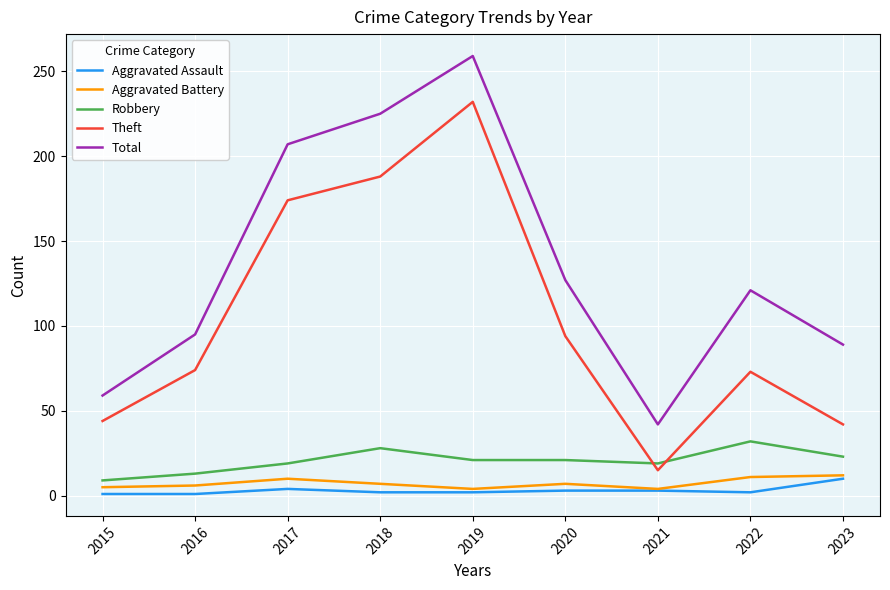

What is the difference between the highest and lowest values at 2016?

94